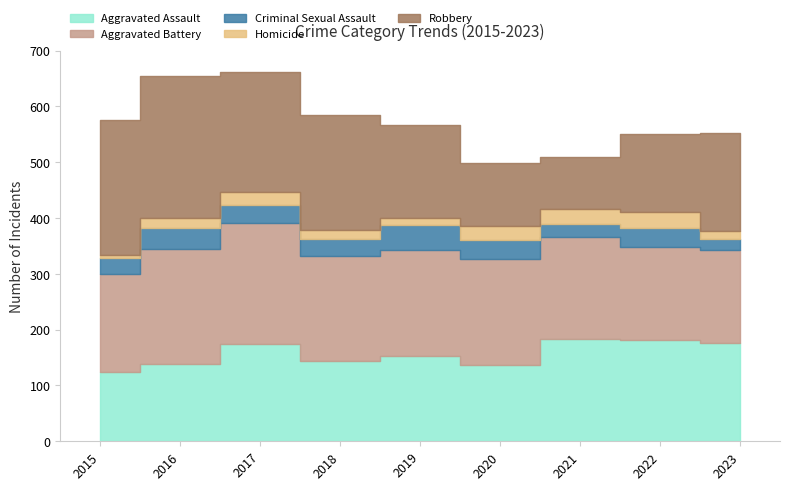

How many lines are shown in the chart?

5